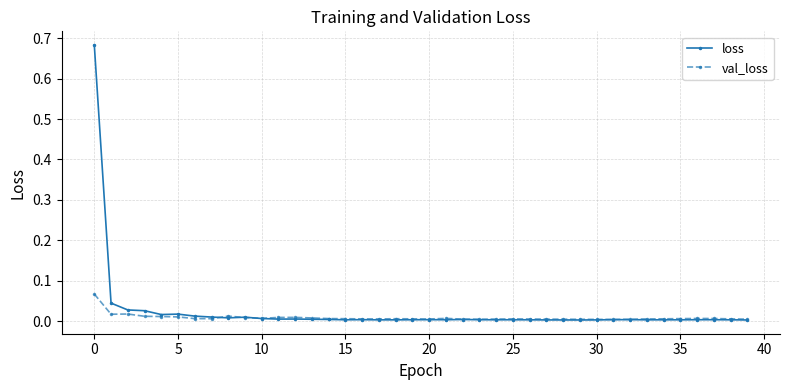

True or false: loss has more than 0 points higher than both neighbors.

True